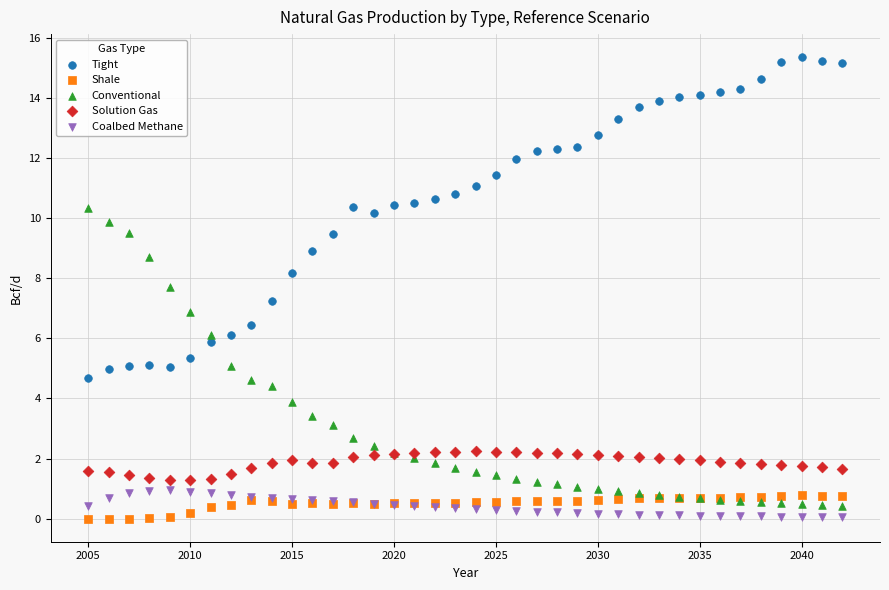

What are all the series names shown in the legend?

Tight, Shale, Conventional, Solution Gas, Coalbed Methane